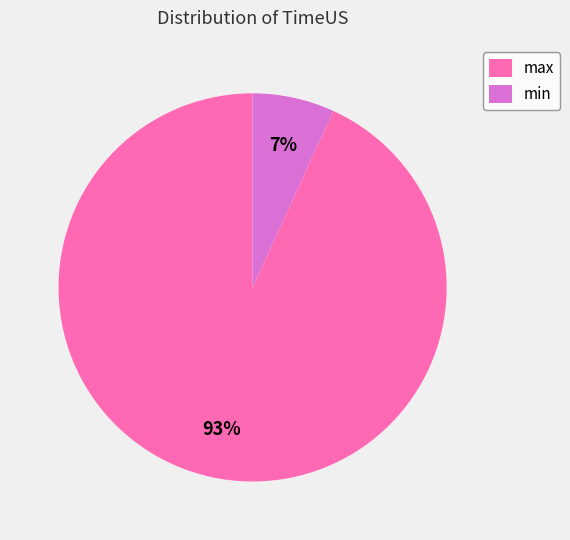

What percentage is the min slice, to the nearest percent?

7%